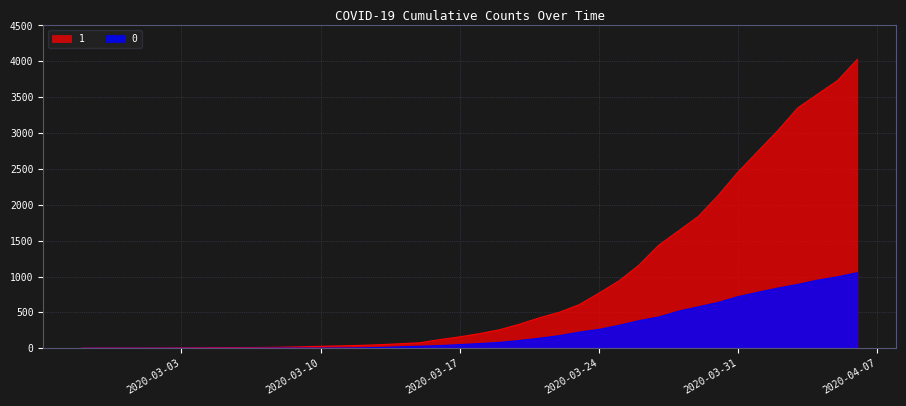

What is the difference between the maximum and minimum values in the 1 series?

4025